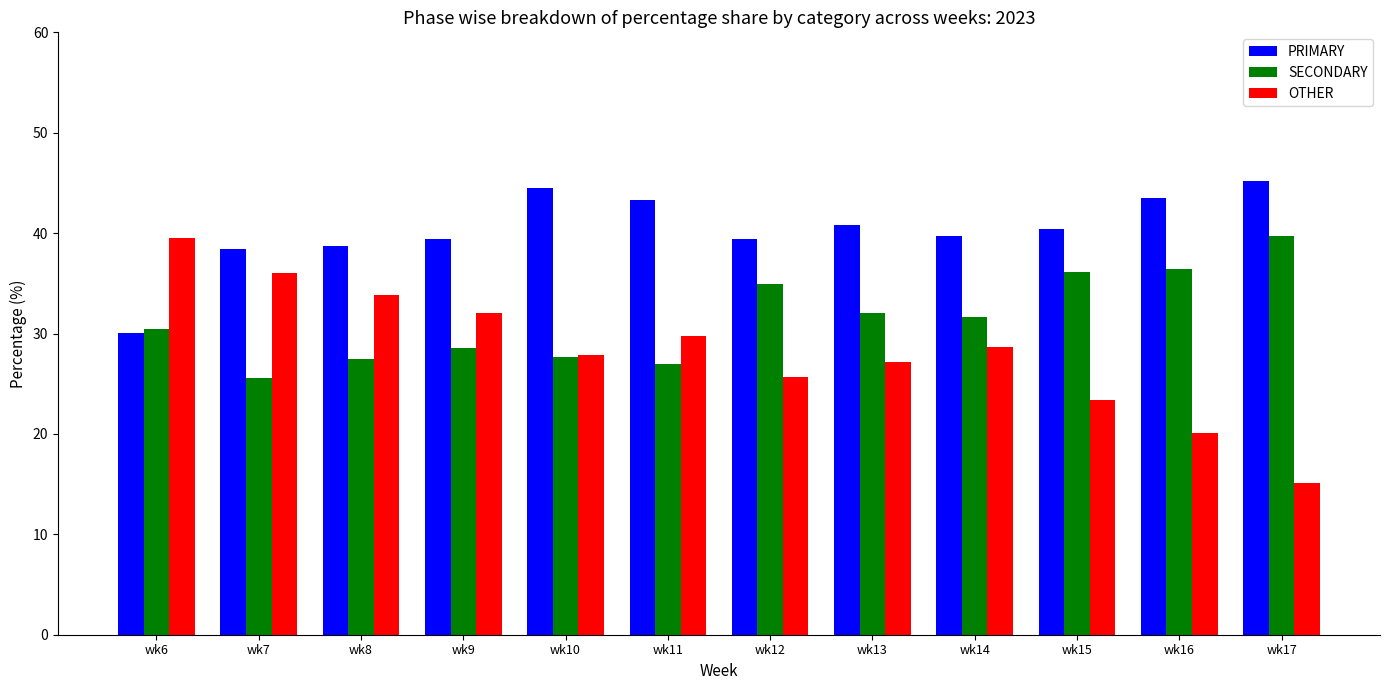

Where is OTHER nearest to the value 27?

wk13